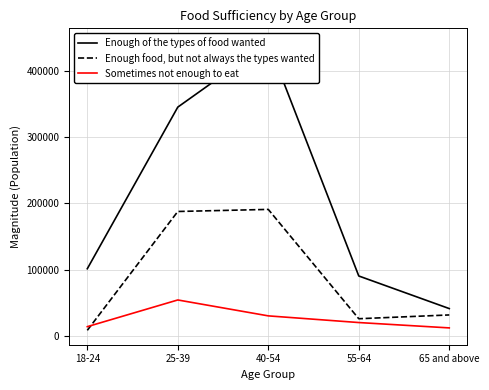

What is the difference between the highest and lowest values at 65 and above?

29113